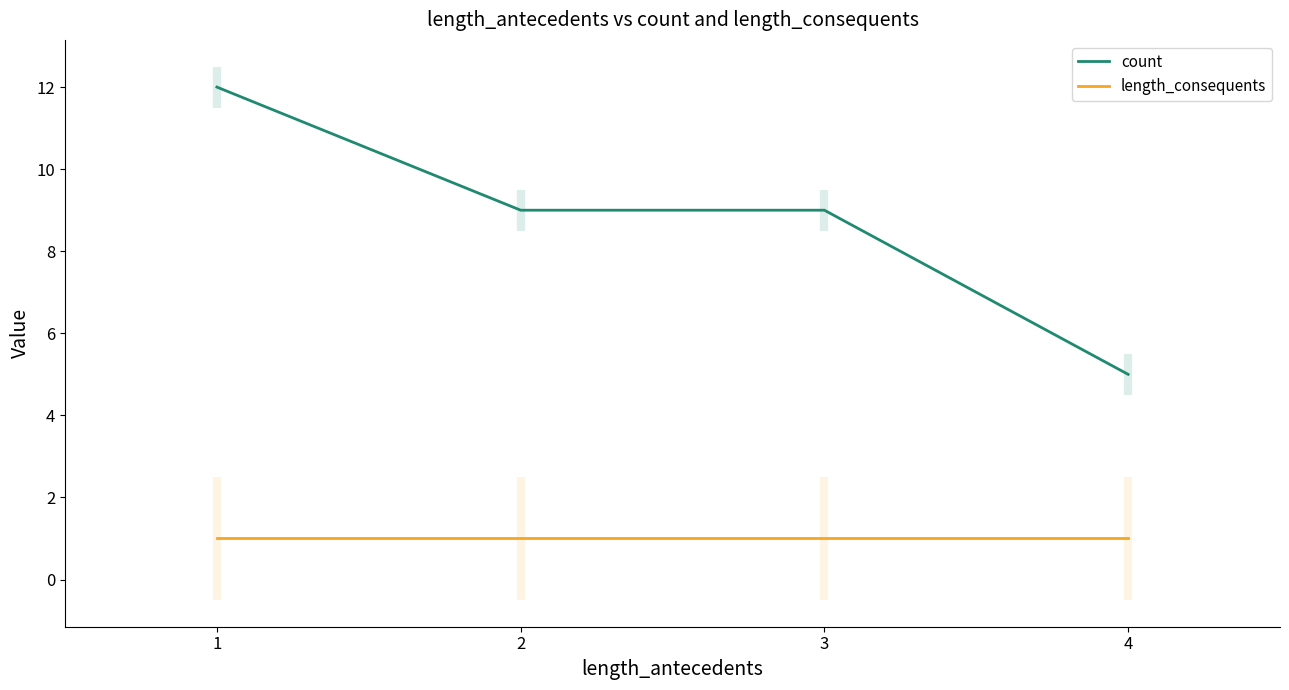

Rank the series by their maximum value, from lowest to highest.

length_consequents, count